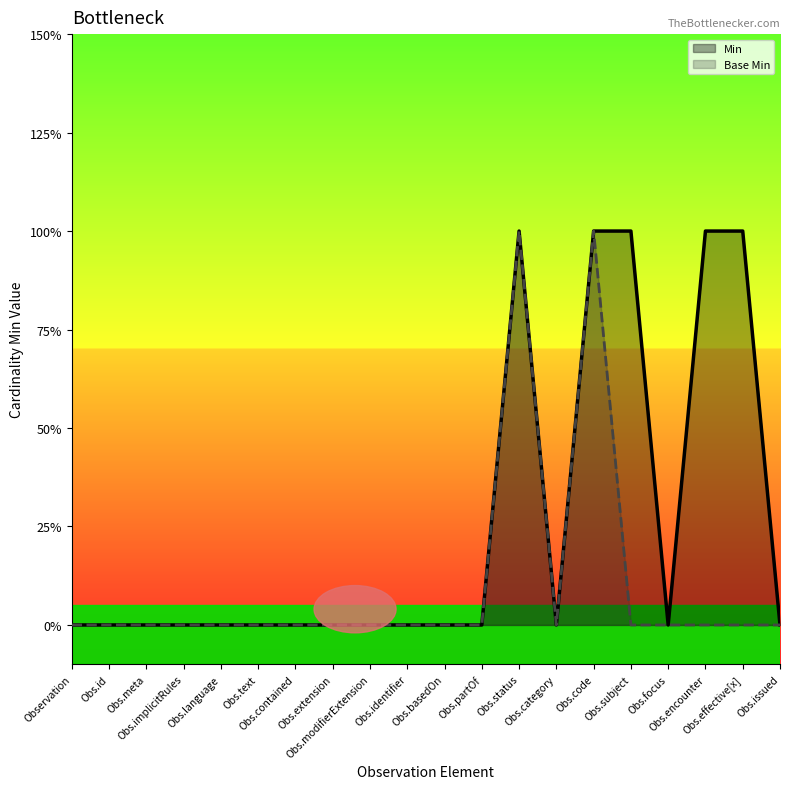

True or false: Base Min has more than 2 points higher than both neighbors.

False